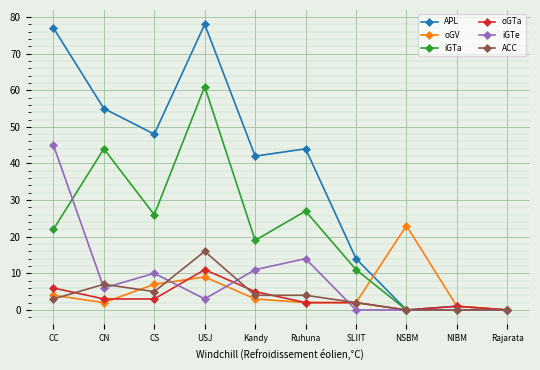

What is the total value across all series at SLIIT?

31